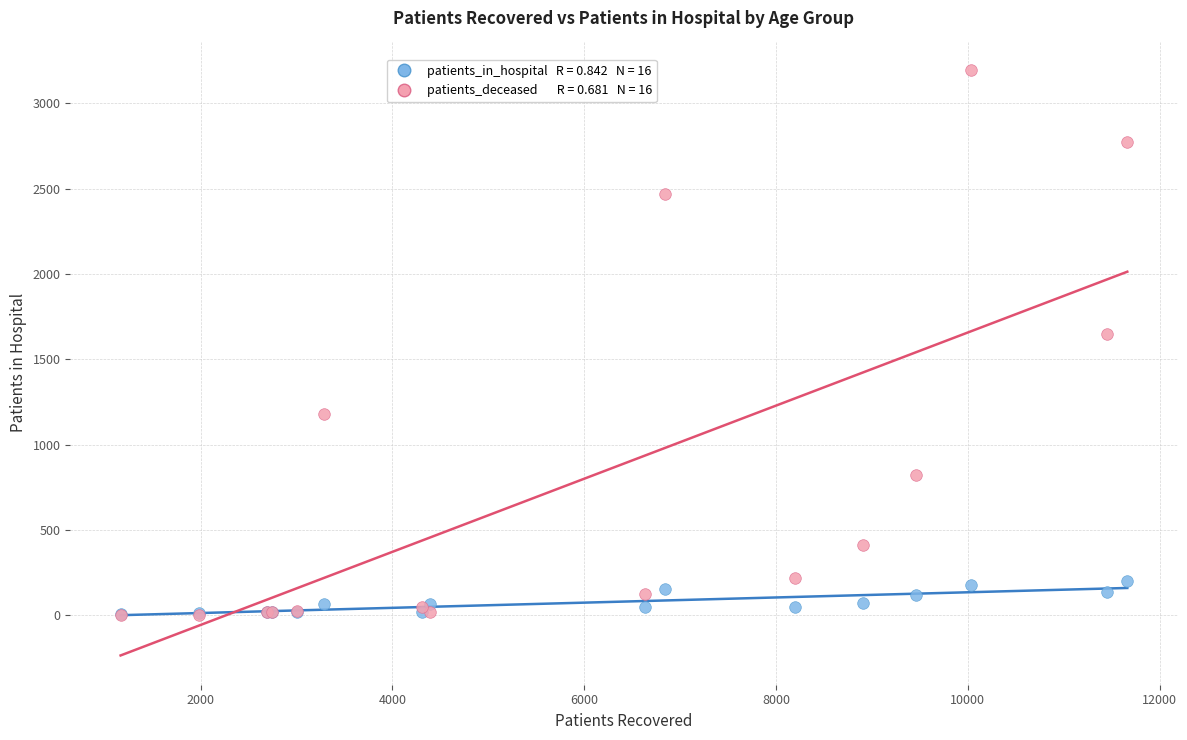

Across all series, what Y value is closest to 1599?

1645